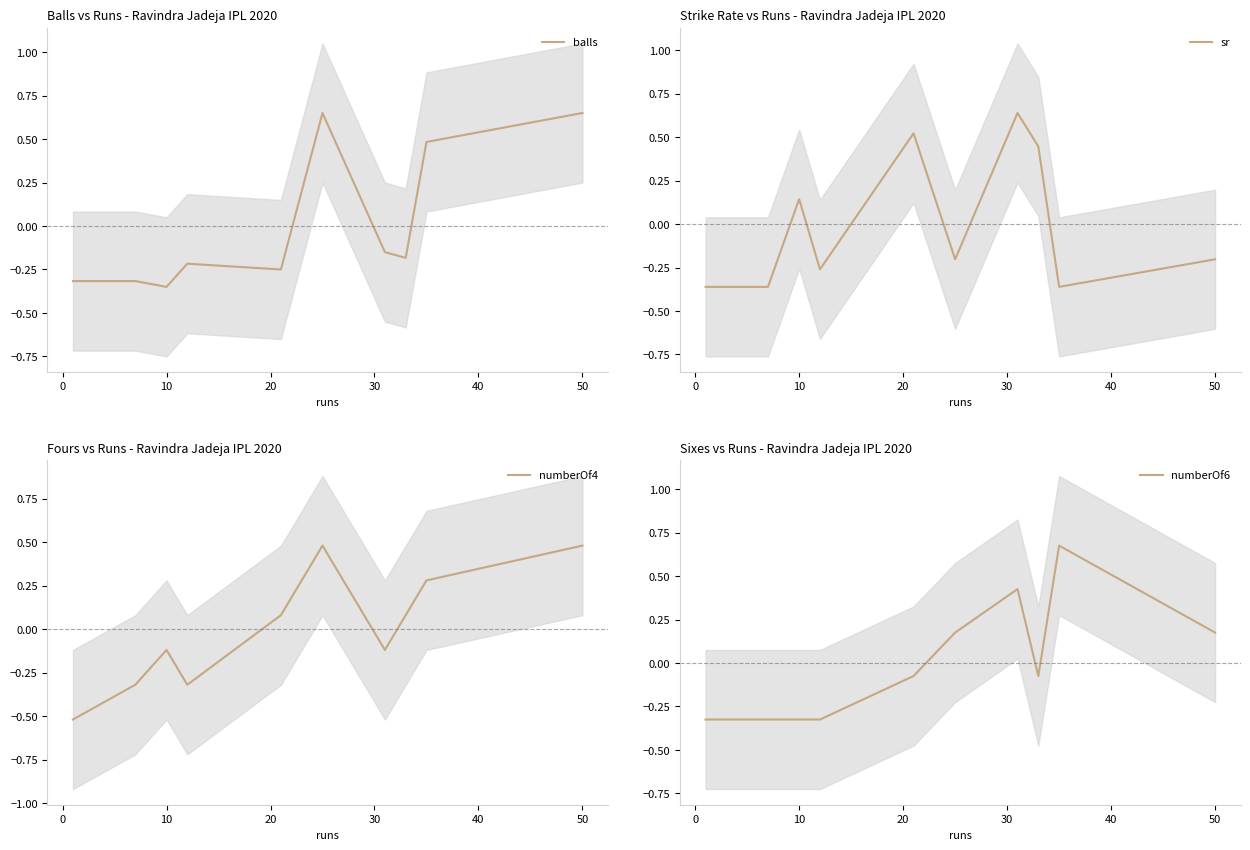

At which label does sr first exceed 0?

10